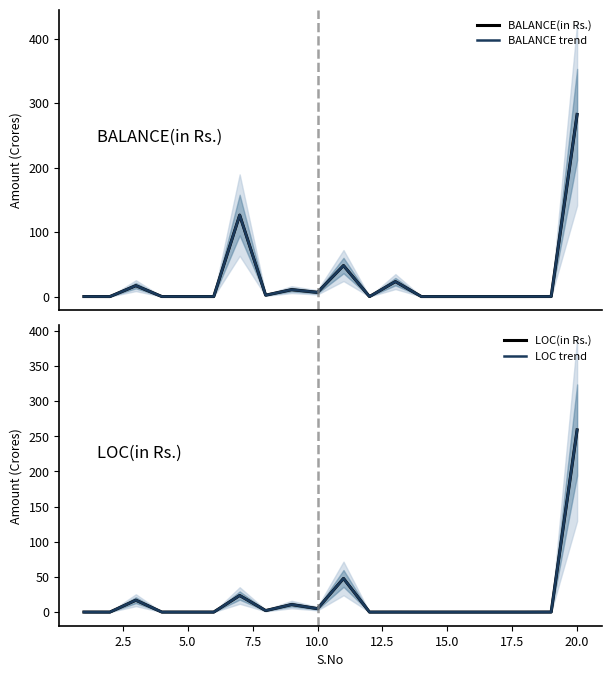

Is this an area chart (filled region under the line)?

No